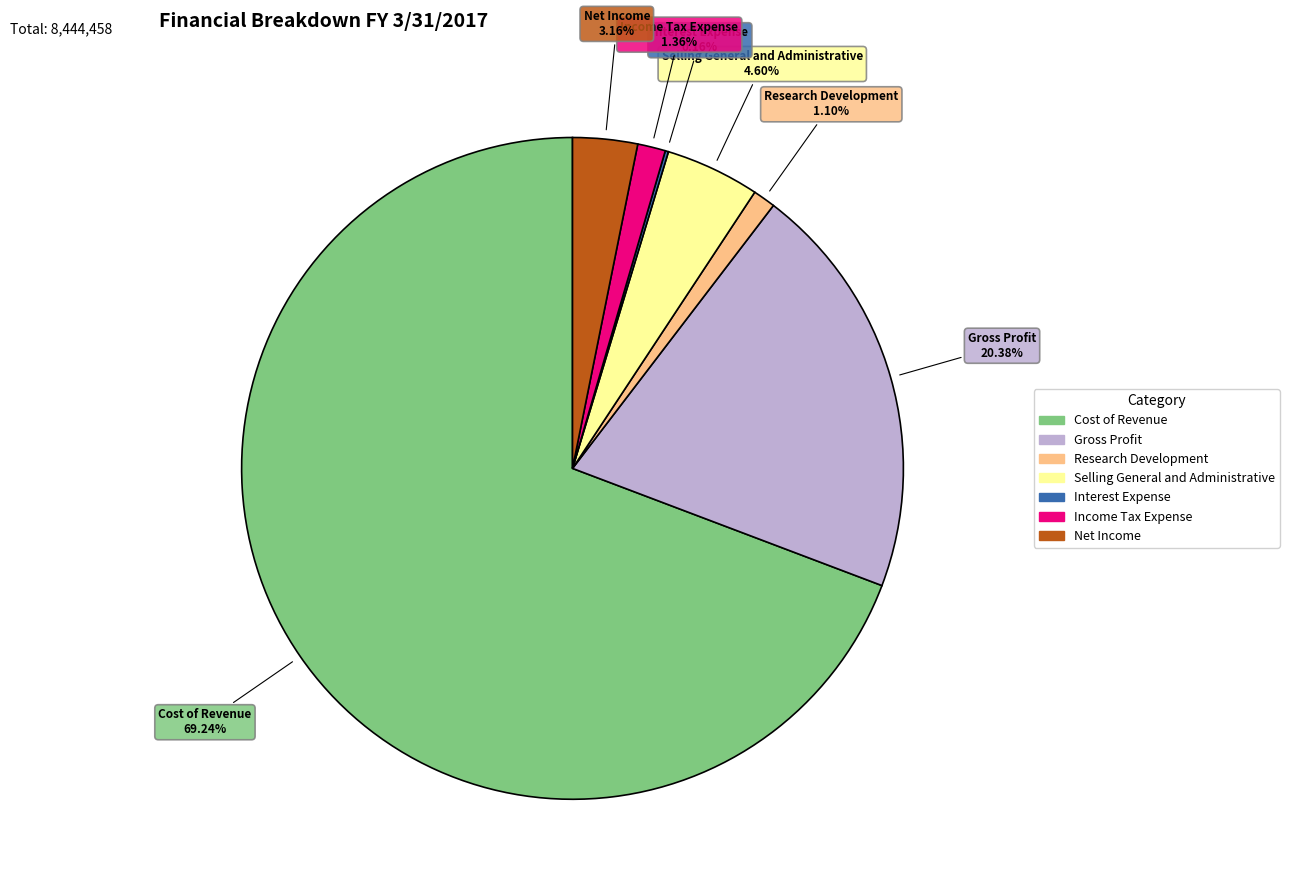

Which category has the biggest portion of the pie?

Cost of Revenue